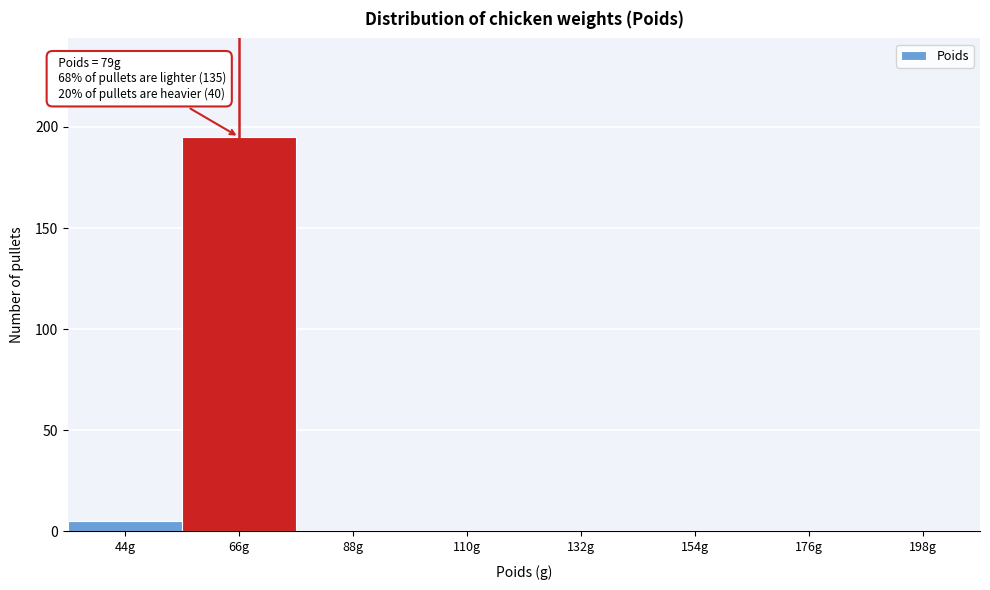

Reading right to left, extract all data points from this chart.

198g=0	176g=0	154g=0	132g=0	110g=0	88g=0	66g=195	44g=5